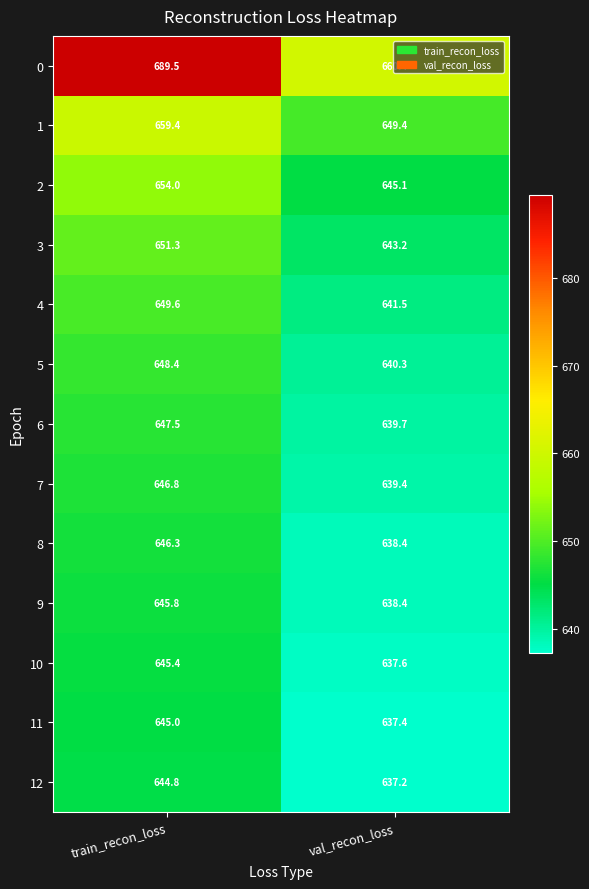

At which category is the sum across all series the highest?

train_recon_loss